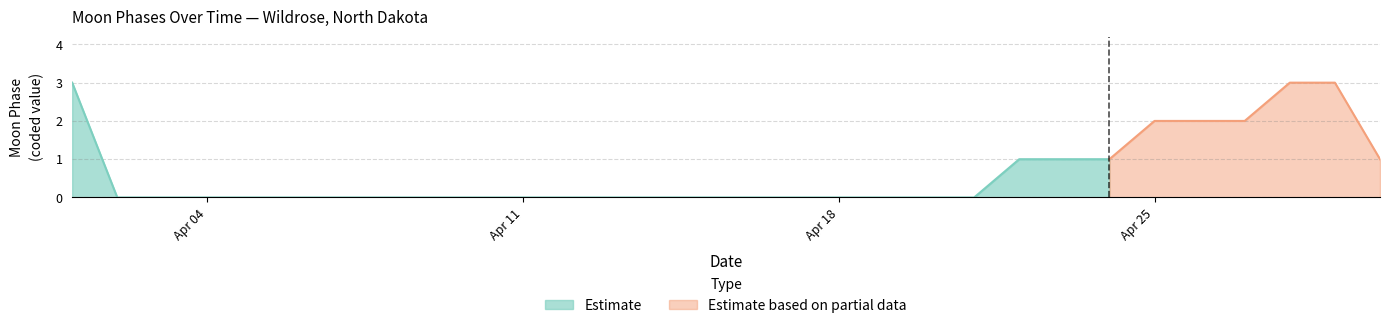

True or false: the data shows 1 at 2022-04-25.

False